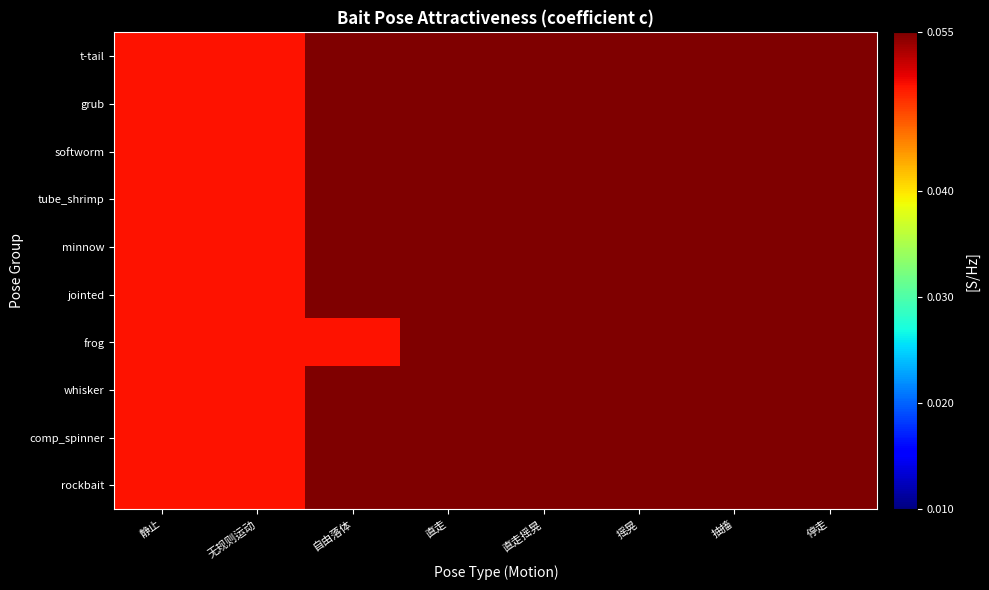

Rank the series by their maximum value, from lowest to highest.

softworm, whisker, t-tail, grub, tube_shrimp, minnow, jointed, frog, rockbait, comp_spinner